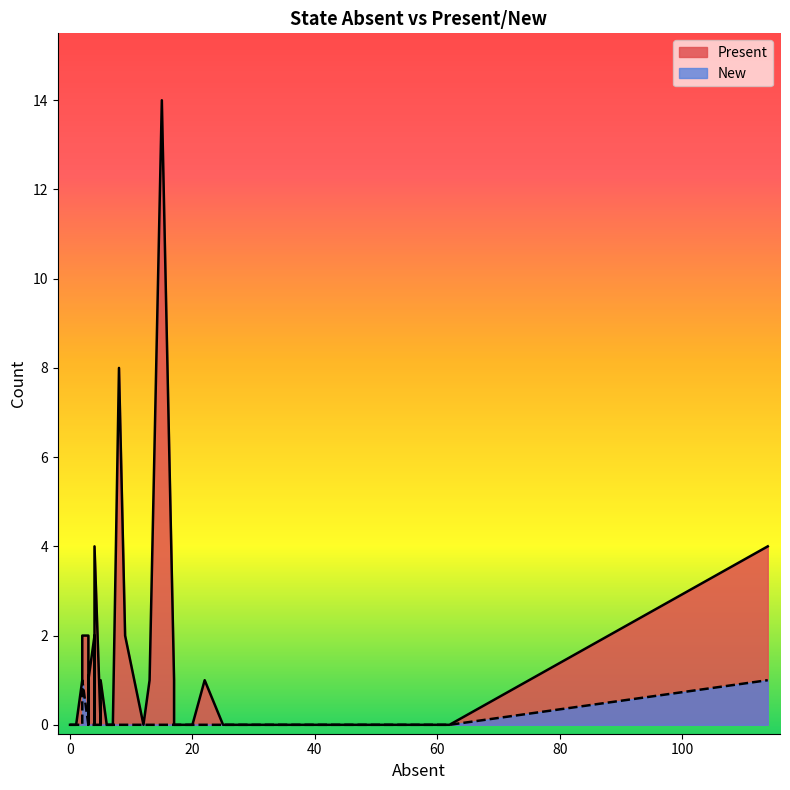

At how many categories does at least one series exceed 3?

4